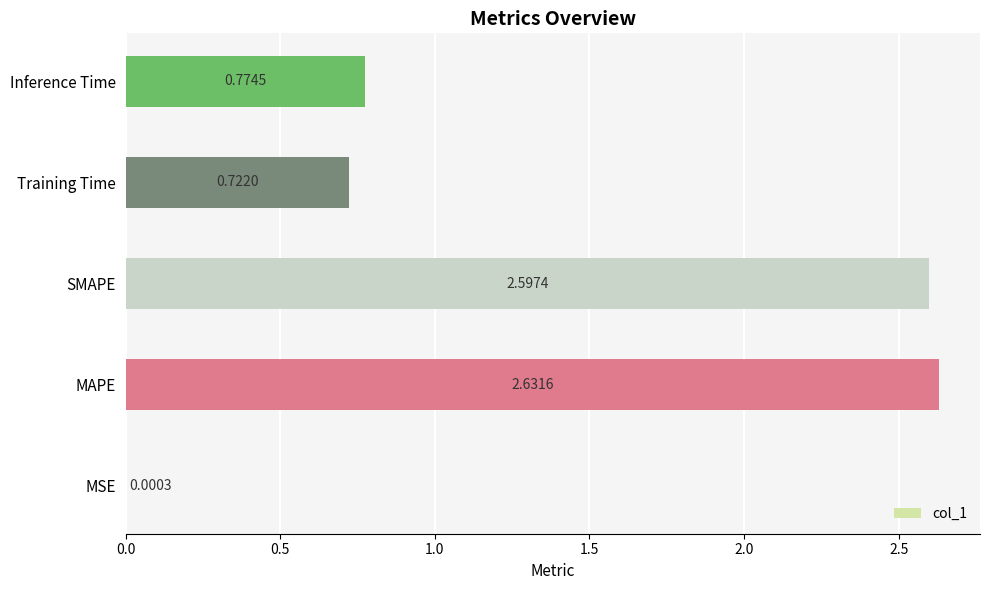

Which has a higher value, SMAPE or Training Time?

SMAPE